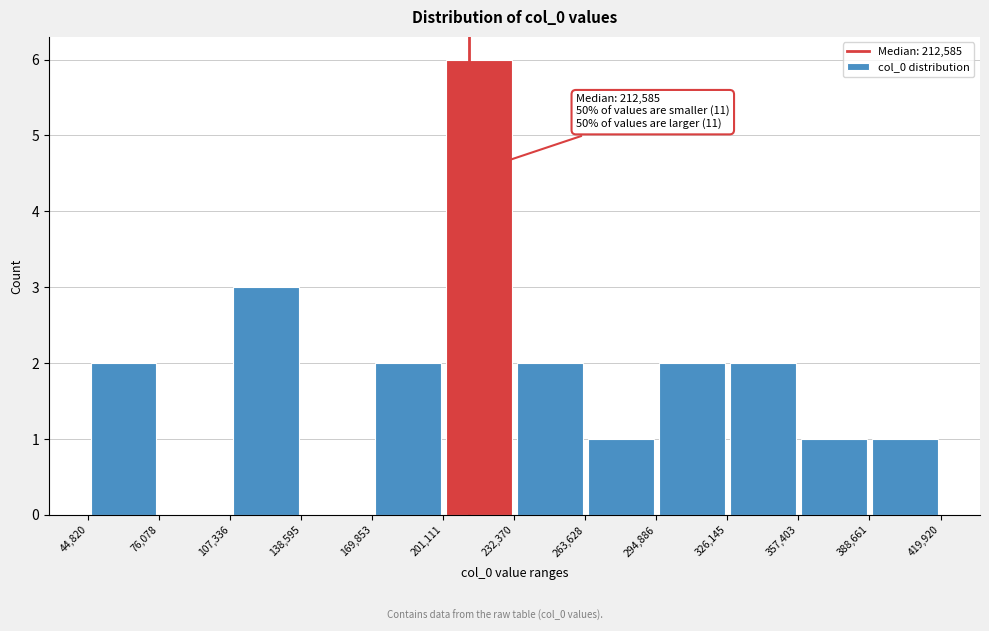

Which range on the x-axis has the tallest bar?

201,111 to 232,370